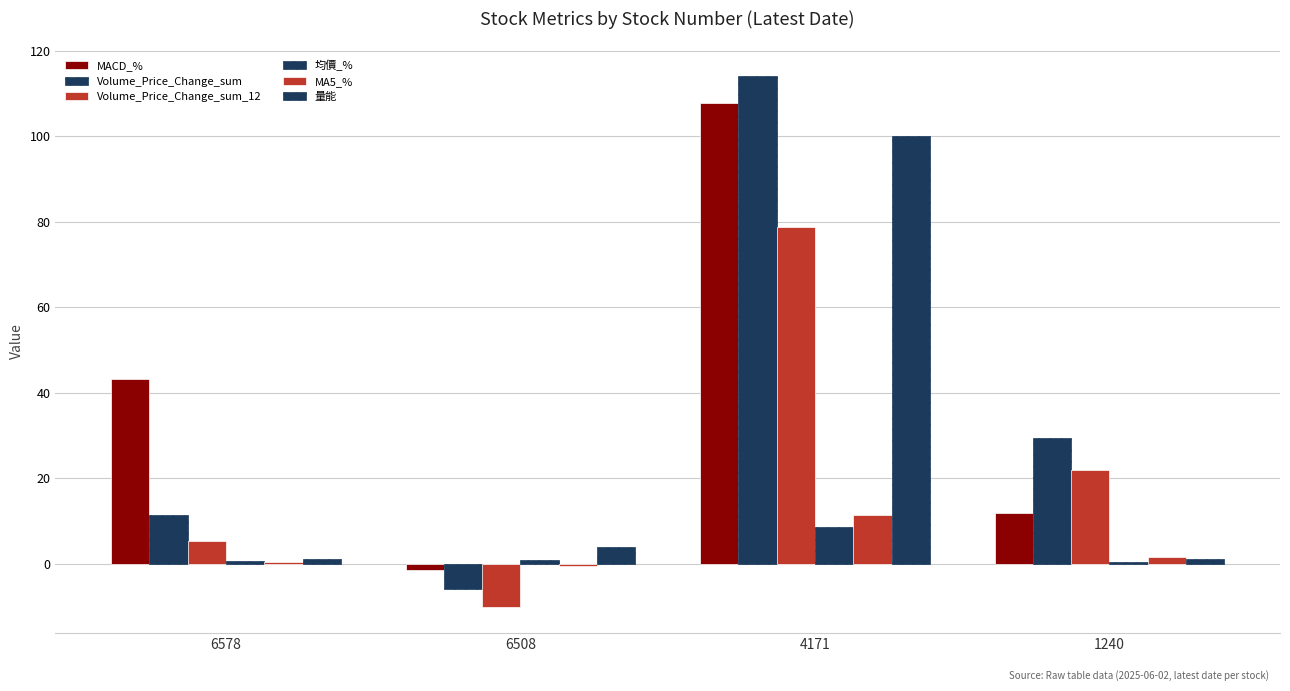

Which series changed the most between 6578 and 6508?

MACD_%